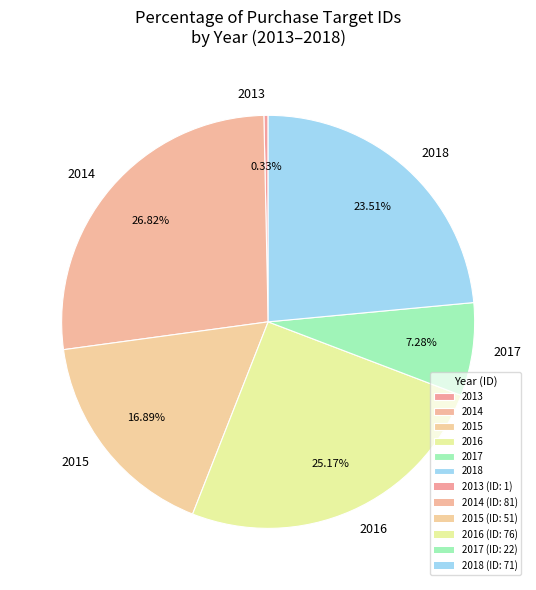

Is 2015 the majority of the pie?

No